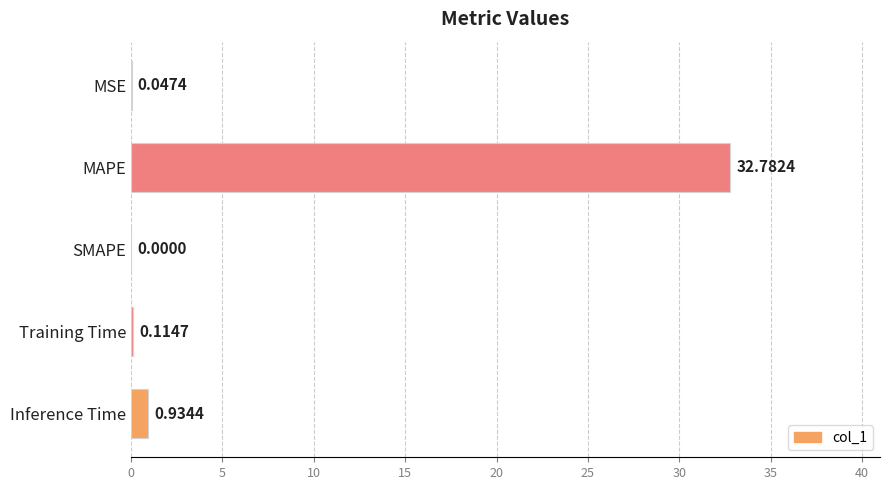

Which has a higher value, Inference Time or Training Time?

Inference Time